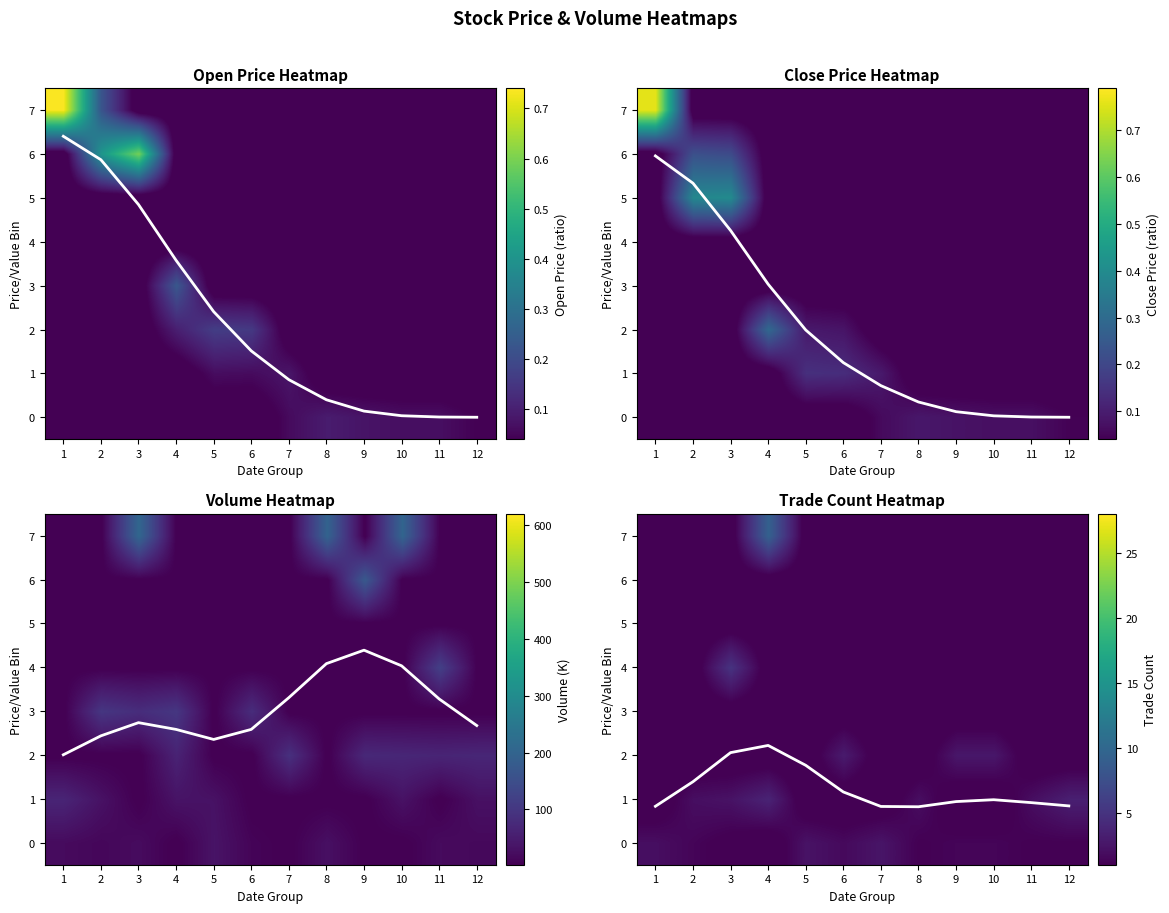

At which category is the sum across all series the highest?

4